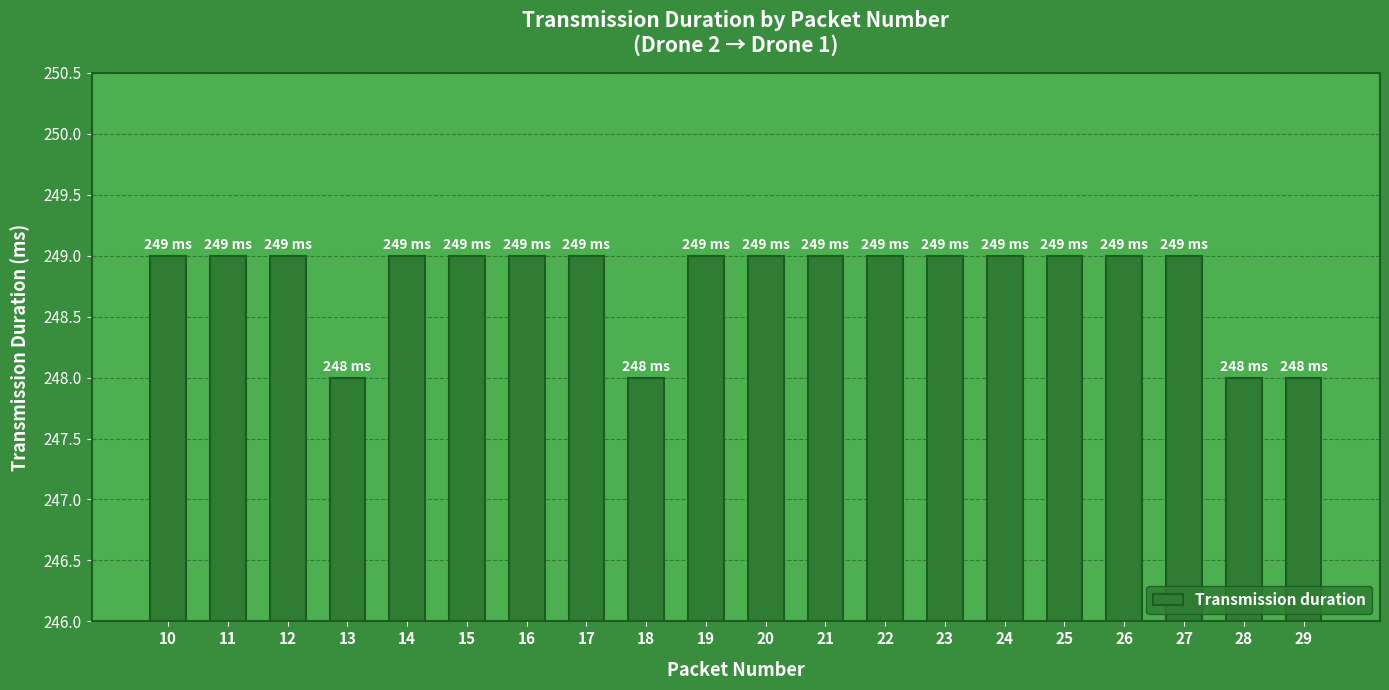

What is the smallest value displayed?

248